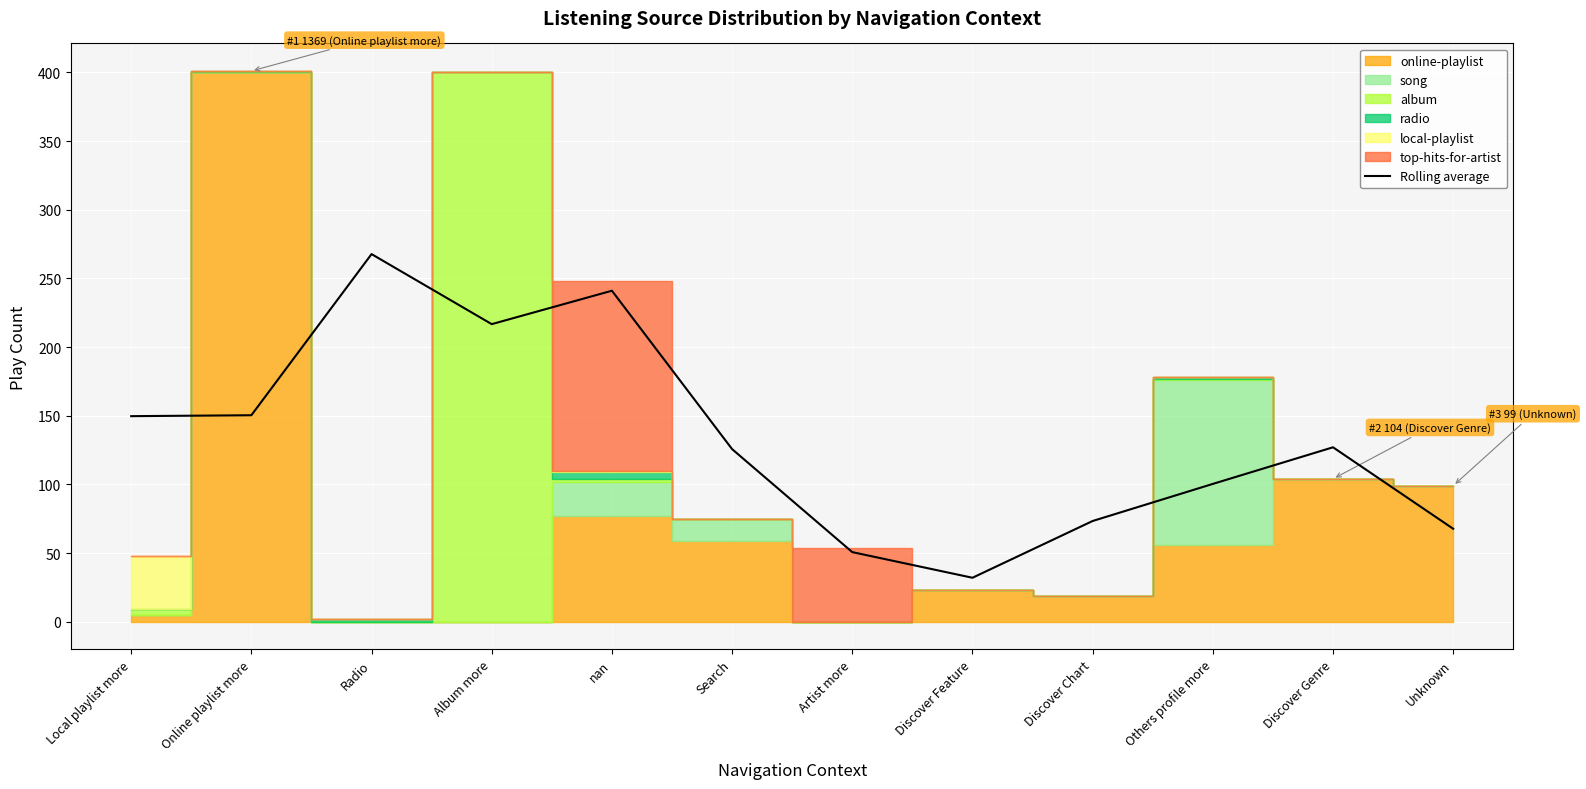

What is the approximate value at nan?

241.0